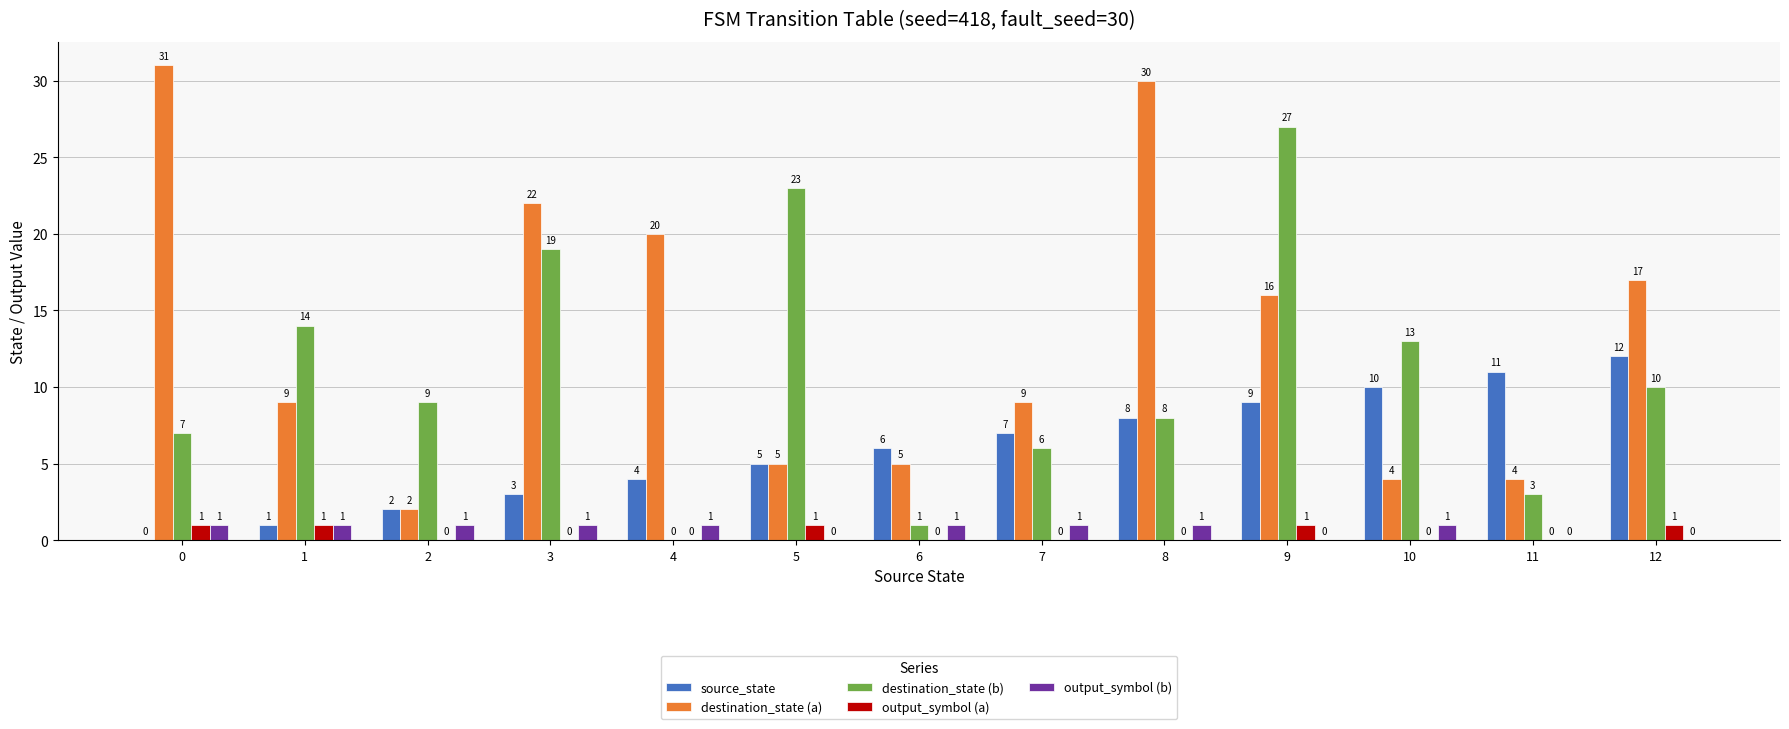

Is the value of output_symbol (b) at 1 greater than the value of source_state at 9?

No